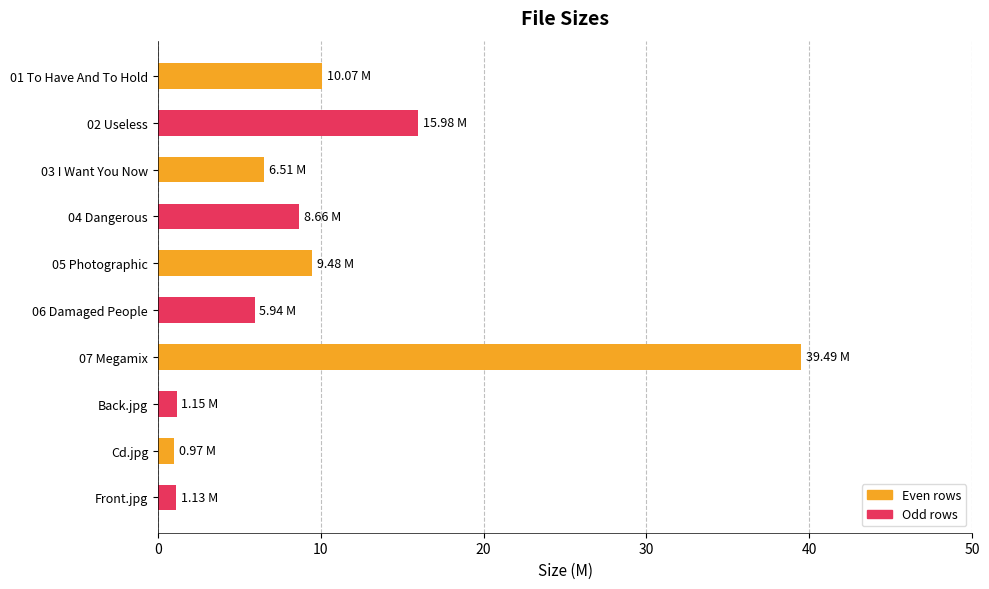

How many distinct data groups are displayed?

1